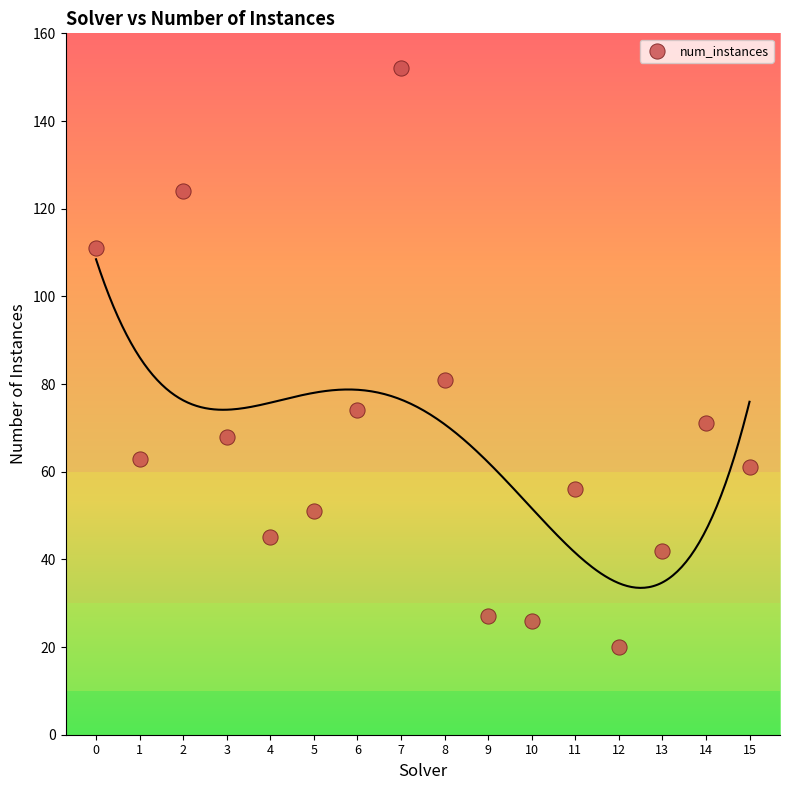

What Y value in the scatter plot is closest to 86?

81